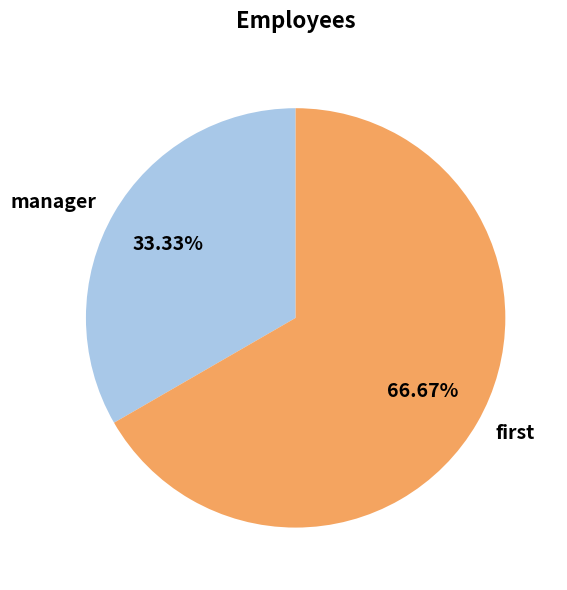

What is the majority slice?

first